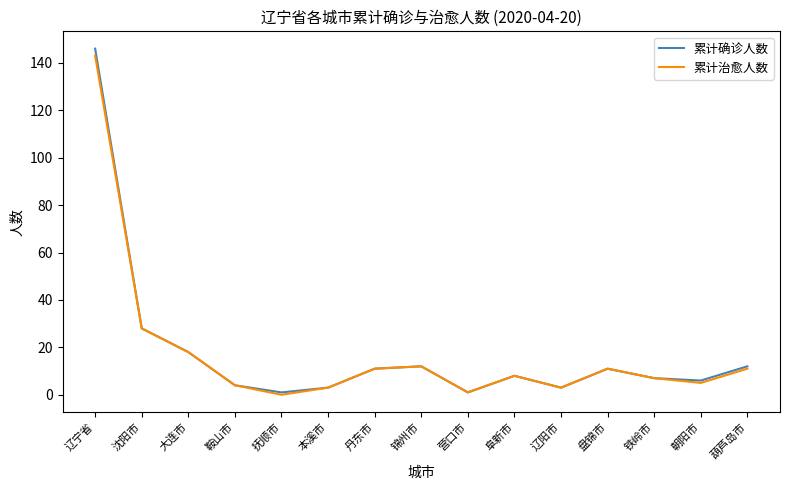

Reading left to right, what are all the values shown in this chart?

累计确诊人数: 辽宁省=146	沈阳市=28	大连市=18	鞍山市=4	抚顺市=1	本溪市=3	丹东市=11	锦州市=12	营口市=1	阜新市=8	辽阳市=3	盘锦市=11	铁岭市=7	朝阳市=6	葫芦岛市=12
累计治愈人数: 辽宁省=143	沈阳市=28	大连市=18	鞍山市=4	抚顺市=0	本溪市=3	丹东市=11	锦州市=12	营口市=1	阜新市=8	辽阳市=3	盘锦市=11	铁岭市=7	朝阳市=5	葫芦岛市=11